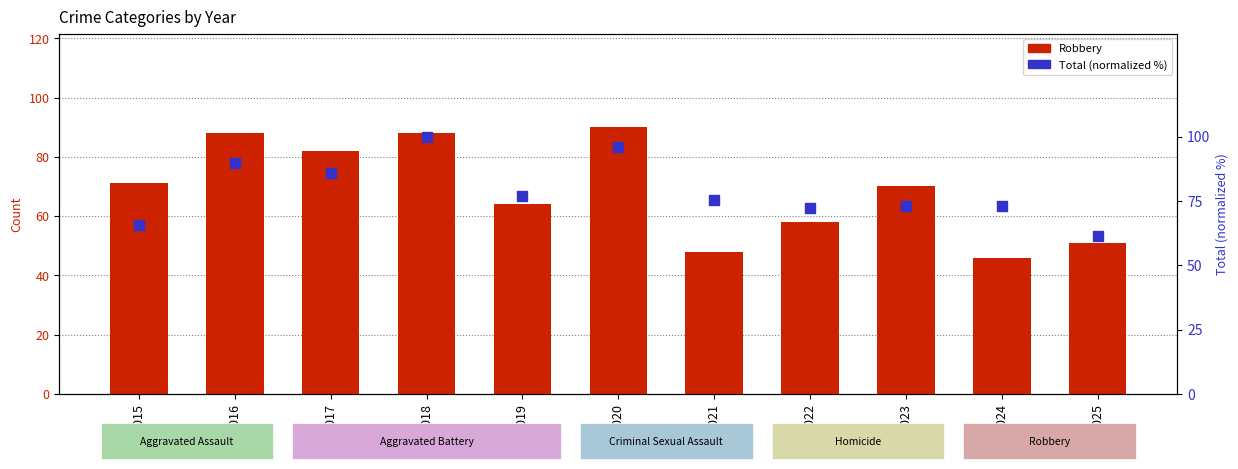

Which series contains the highest Y value?

Total